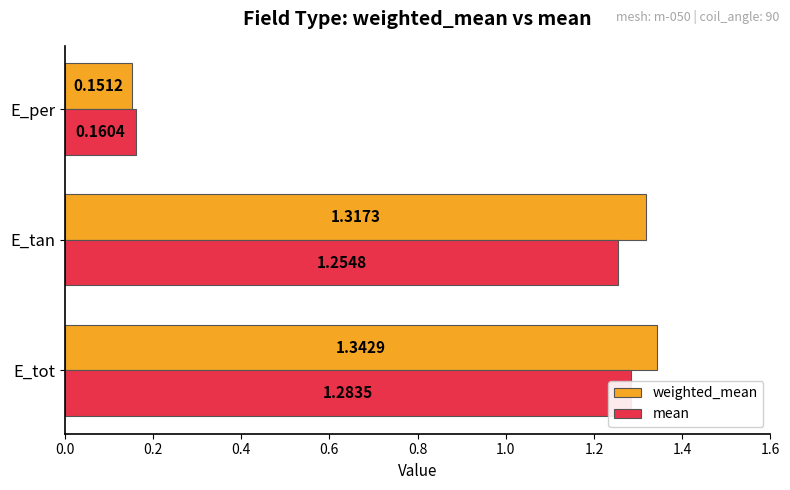

Which series has the largest range (max minus min)?

weighted_mean